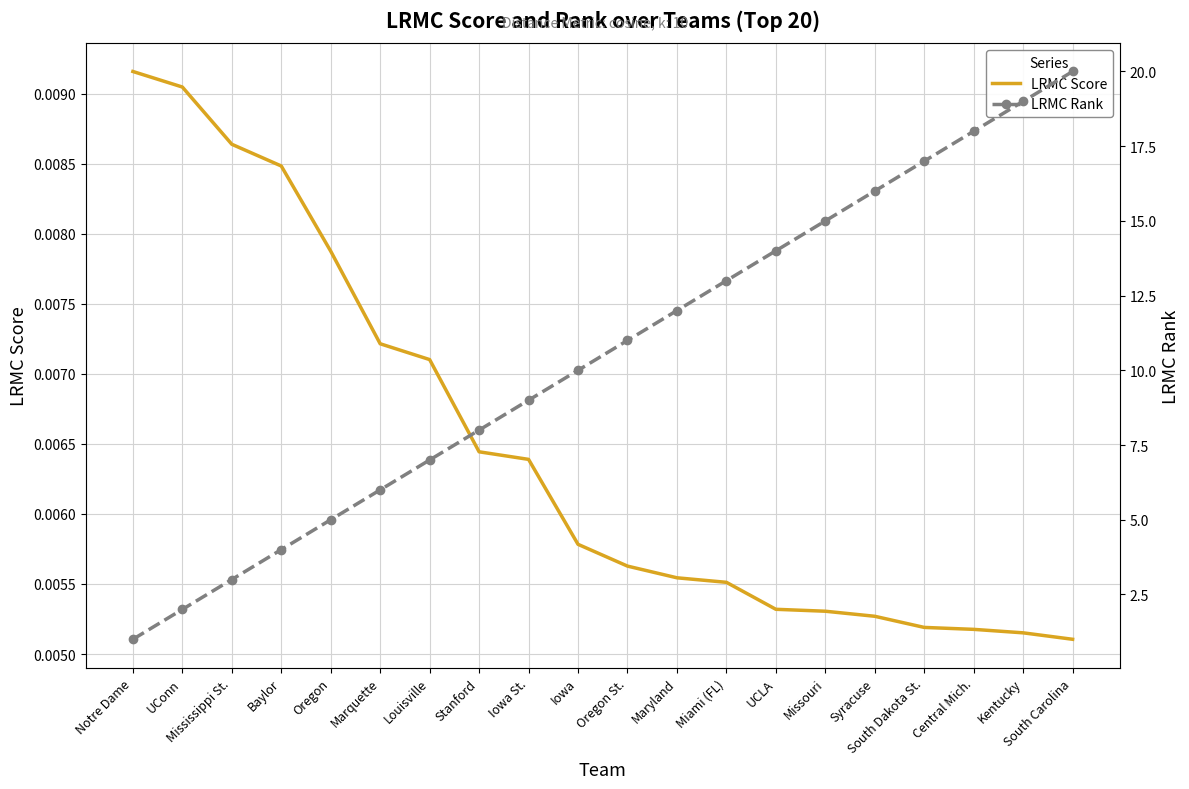

Does the chart display data point markers on the line(s)?

No